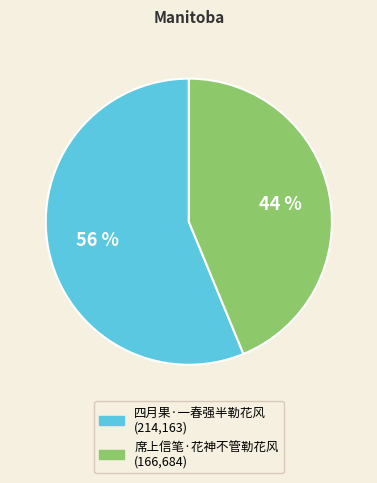

How many slices are in this pie chart?

2